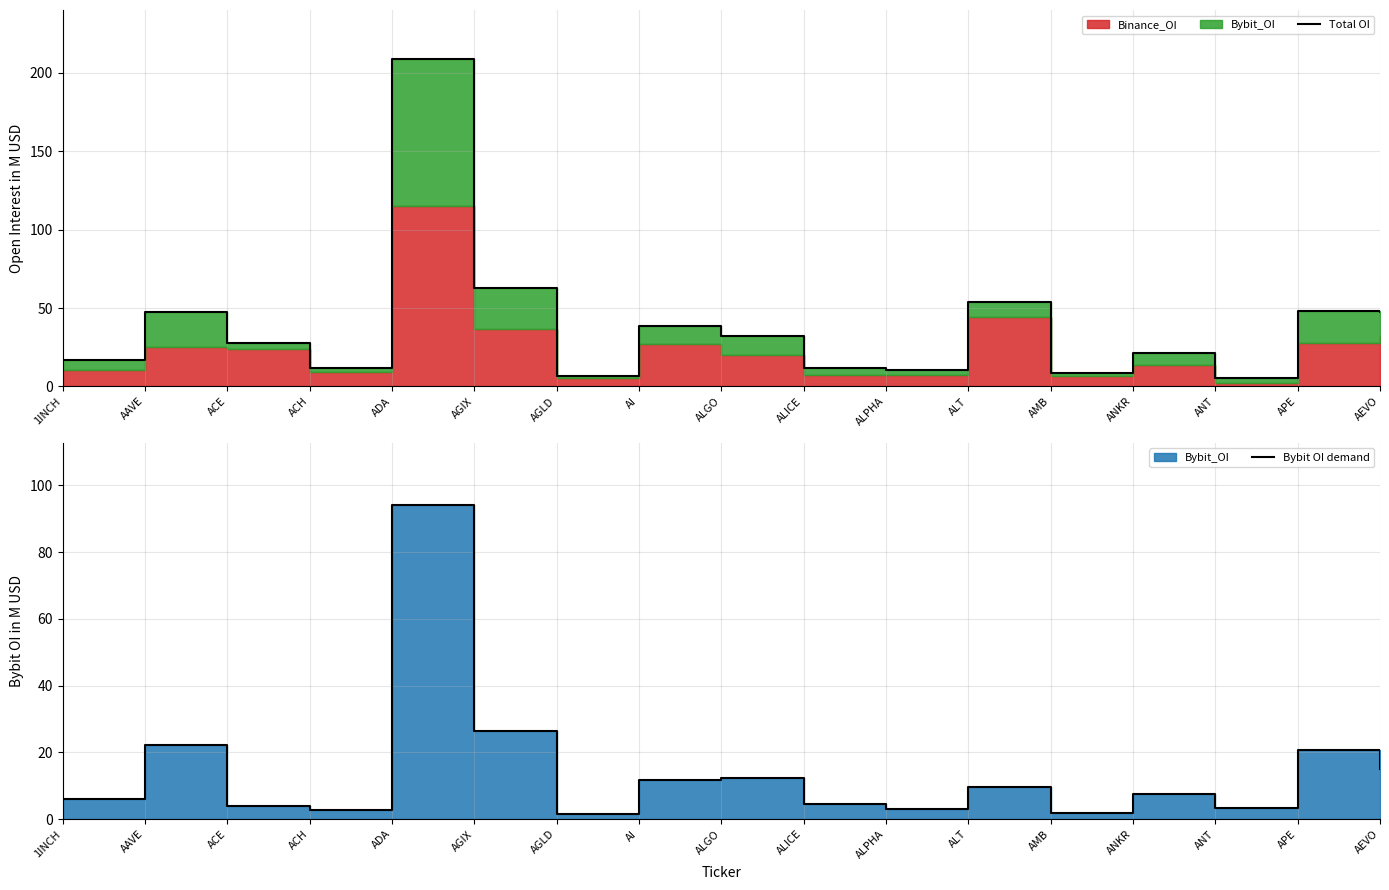

True or false: Total OI has more than 2 points higher than both neighbors.

True